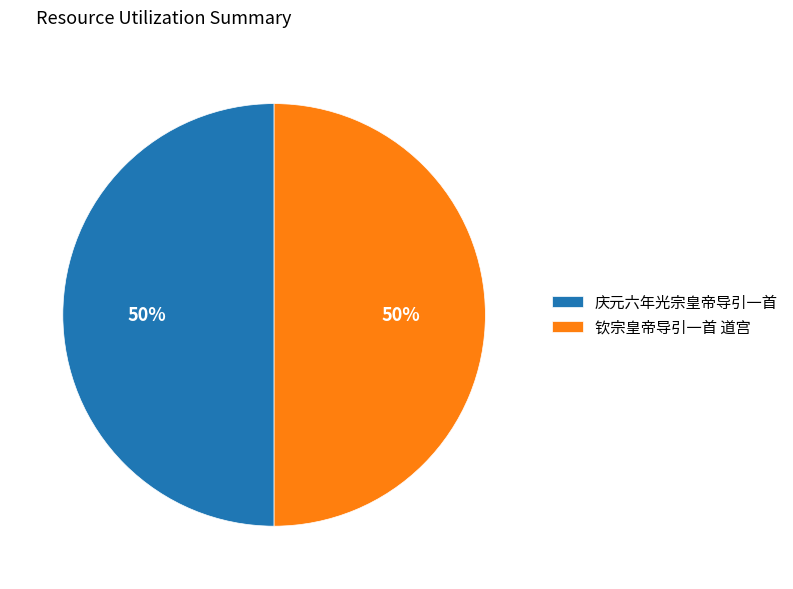

What is the ratio of the value at 庆元六年光宗皇帝导引一首 to the value at 钦宗皇帝导引一首 道宫?

1.0